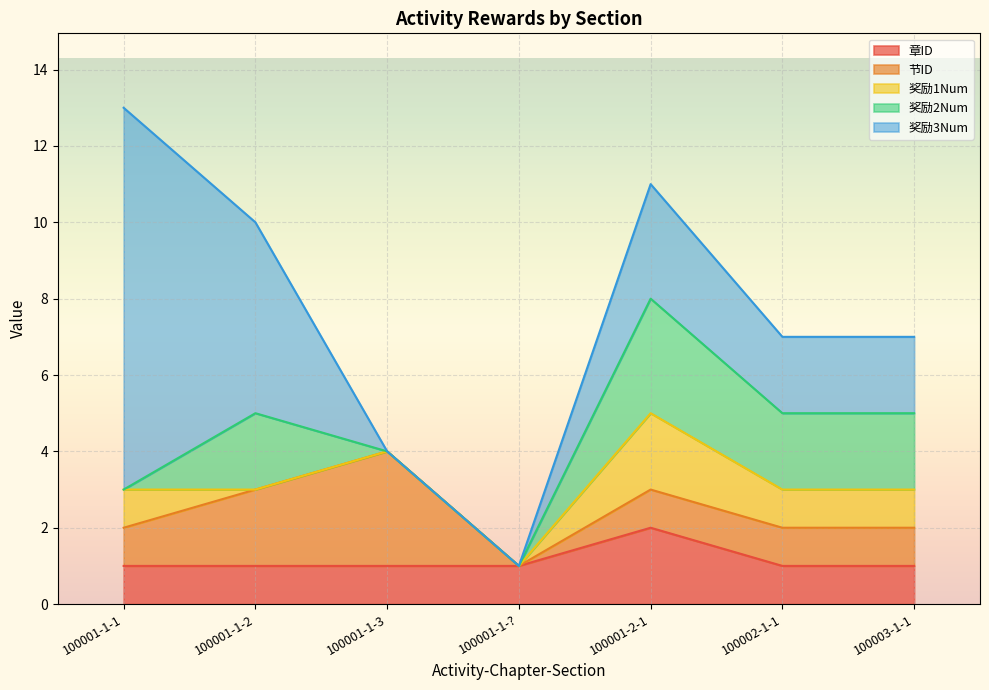

Reading left to right, list all the values displayed in this chart.

章ID: 100001-1-1=1	100001-1-2=1	100001-1-3=1	100001-1-?=1	100001-2-1=2	100002-1-1=1	100003-1-1=1
节ID: 100001-1-1=1	100001-1-2=2	100001-1-3=3	100001-1-?=0	100001-2-1=1	100002-1-1=1	100003-1-1=1
奖励1Num: 100001-1-1=1	100001-1-2=0	100001-1-3=0	100001-1-?=0	100001-2-1=2	100002-1-1=1	100003-1-1=1
奖励2Num: 100001-1-1=0	100001-1-2=2	100001-1-3=0	100001-1-?=0	100001-2-1=3	100002-1-1=2	100003-1-1=2
奖励3Num: 100001-1-1=10	100001-1-2=5	100001-1-3=0	100001-1-?=0	100001-2-1=3	100002-1-1=2	100003-1-1=2